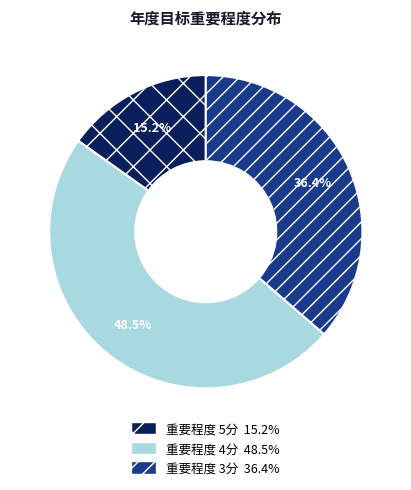

To the nearest percent, what is the average slice percentage?

33%